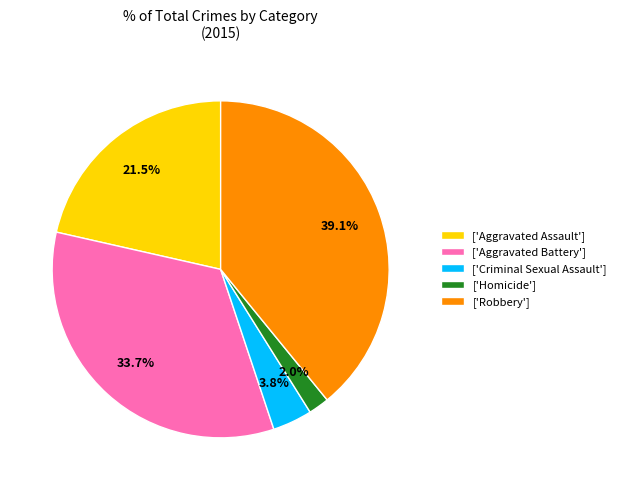

What is the ratio of the value at ['Aggravated Assault'] to the value at ['Aggravated Battery']?

0.6